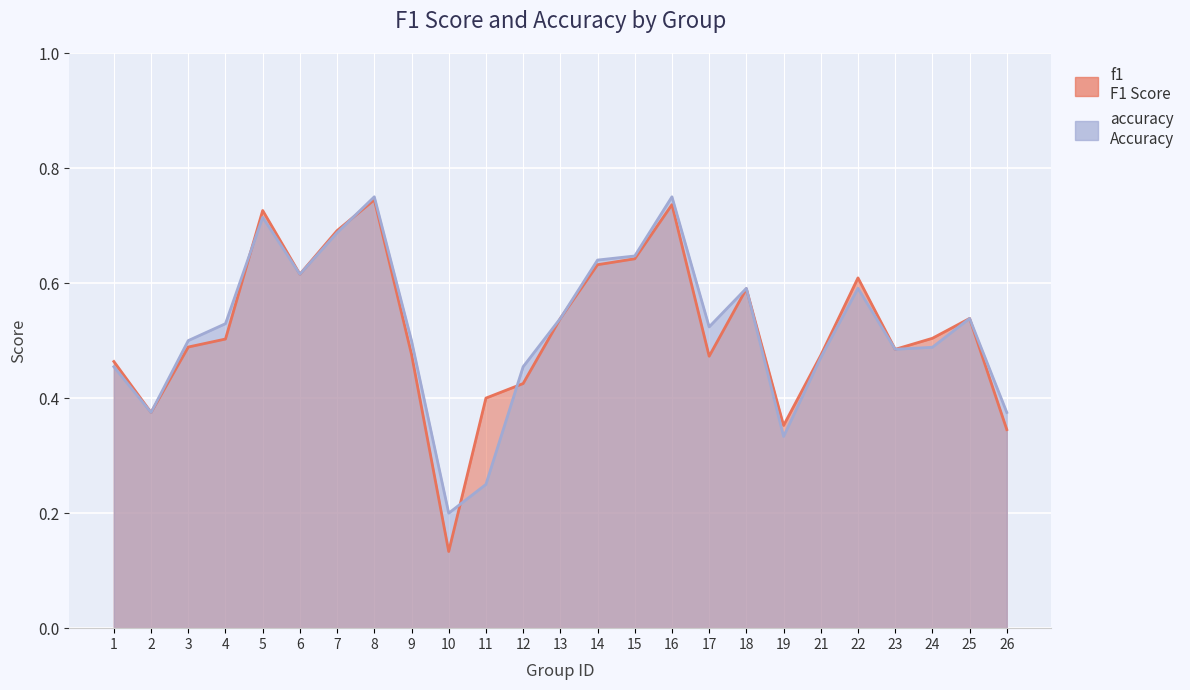

Reading left to right, what are all the values shown in this chart?

f1: 1=0.5	2=0.4	3=0.5	4=0.5	5=0.7	6=0.6	7=0.7	8=0.7	9=0.5	10=0.1	11=0.4	12=0.4	13=0.5	14=0.6	15=0.6	16=0.7	17=0.5	18=0.6	19=0.4	21=0.5	22=0.6	23=0.5	24=0.5	25=0.5	26=0.3
accuracy: 1=0.5	2=0.4	3=0.5	4=0.5	5=0.7	6=0.6	7=0.7	8=0.8	9=0.5	10=0.2	11=0.2	12=0.5	13=0.5	14=0.6	15=0.6	16=0.8	17=0.5	18=0.6	19=0.3	21=0.5	22=0.6	23=0.5	24=0.5	25=0.5	26=0.4